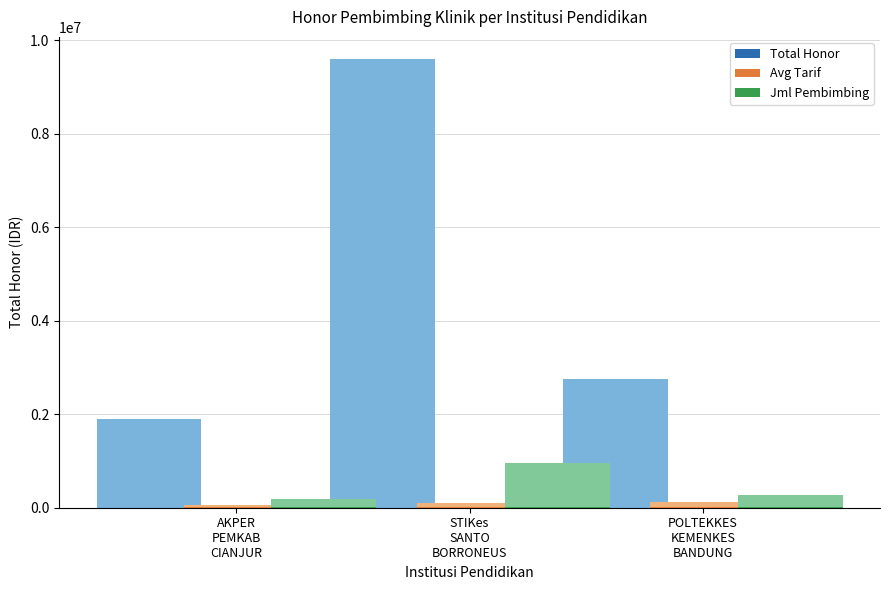

What is the difference between the Avg Tarif (IDR) values at POLTEKKES
KEMENKES
BANDUNG and STIKes
SANTO
BORRONEUS?

1000